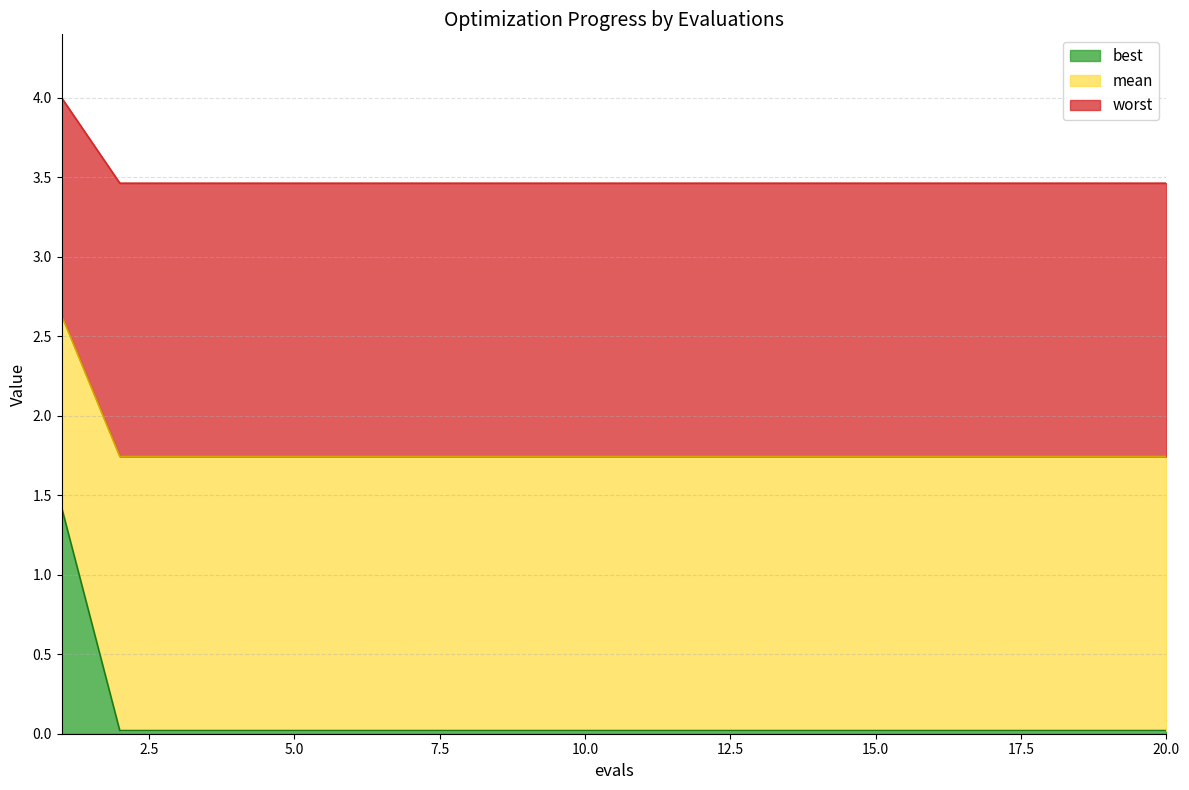

True or false: best has a value of 0.7 at 13.

False